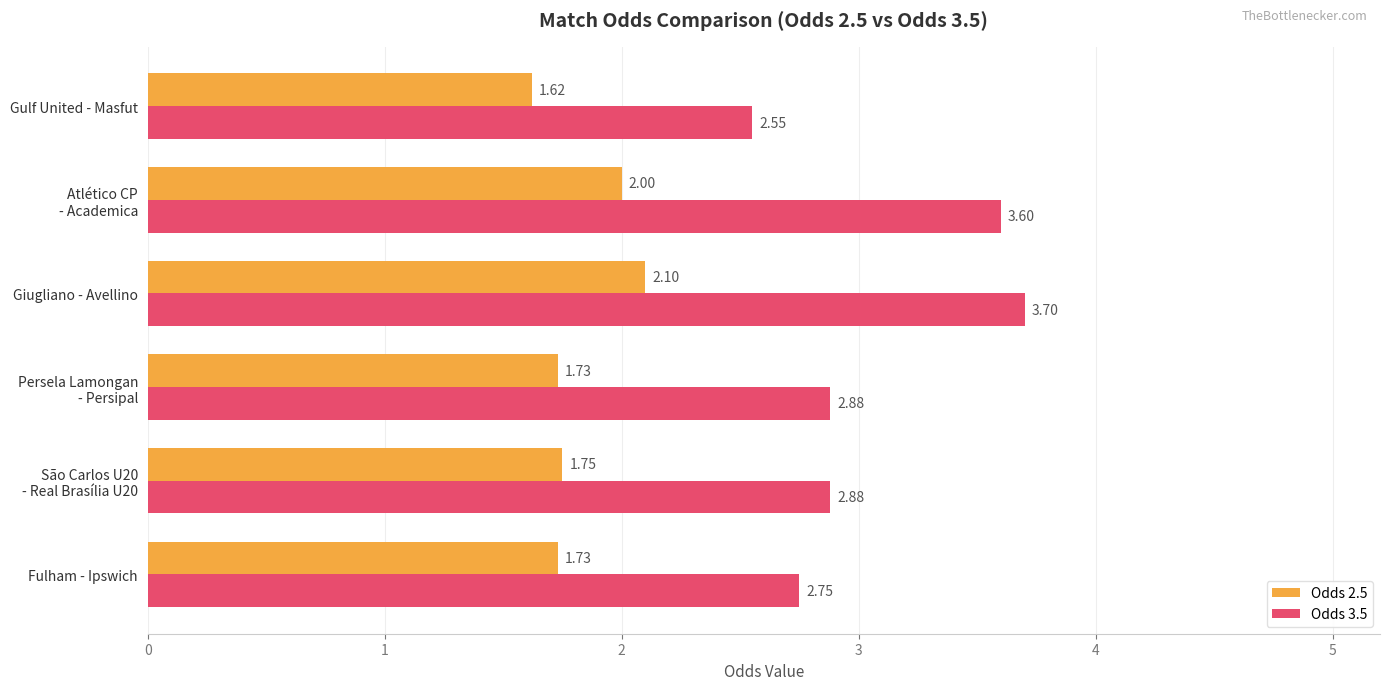

Which series has the largest range (max minus min)?

Odds 3.5